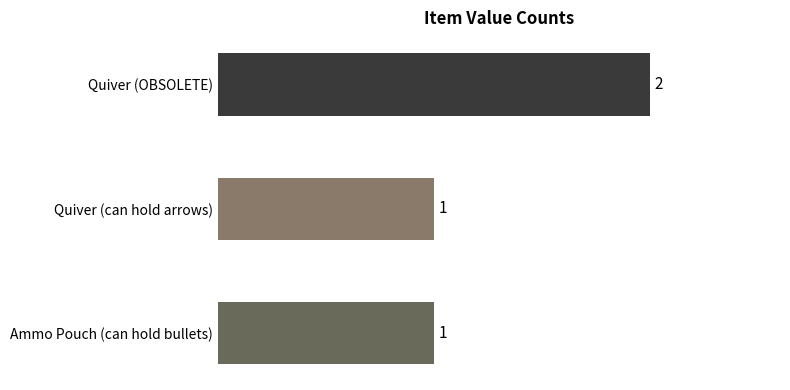

What is the ratio of the value at Ammo Pouch (can hold bullets) to the value at Quiver (OBSOLETE)?

0.5